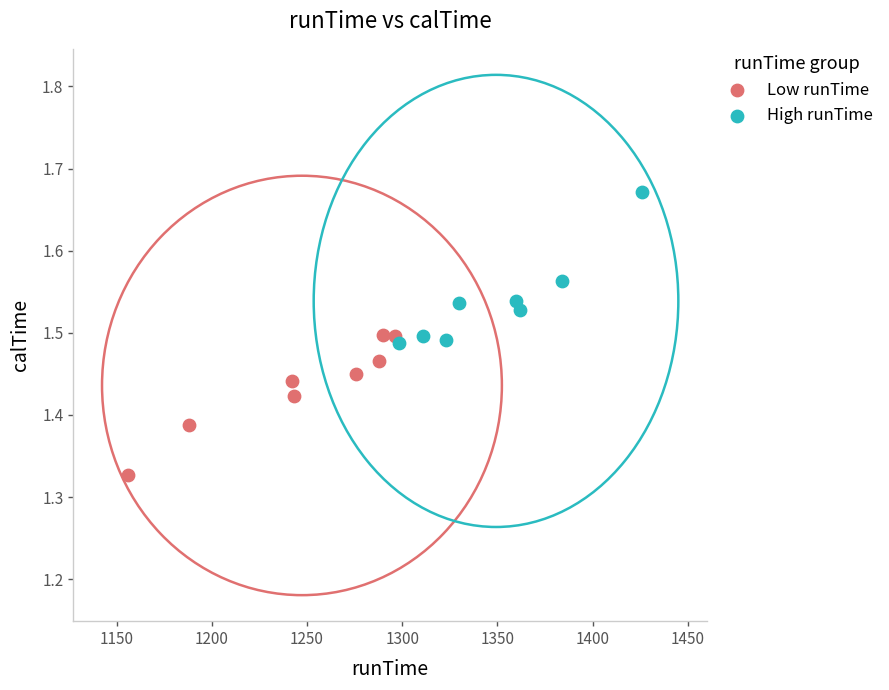

Which series reaches the maximum Y coordinate?

High runTime